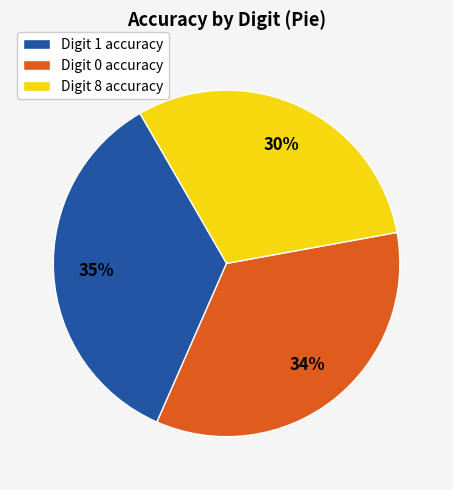

Is it true that Digit 0 accuracy is 34% of the pie?

True